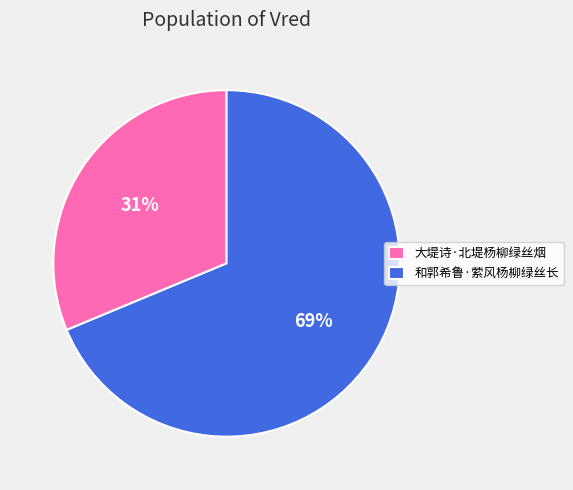

Do 和郭希鲁·萦风杨柳绿丝长 and 大堤诗·北堤杨柳绿丝烟 together represent more than half of the pie?

Yes